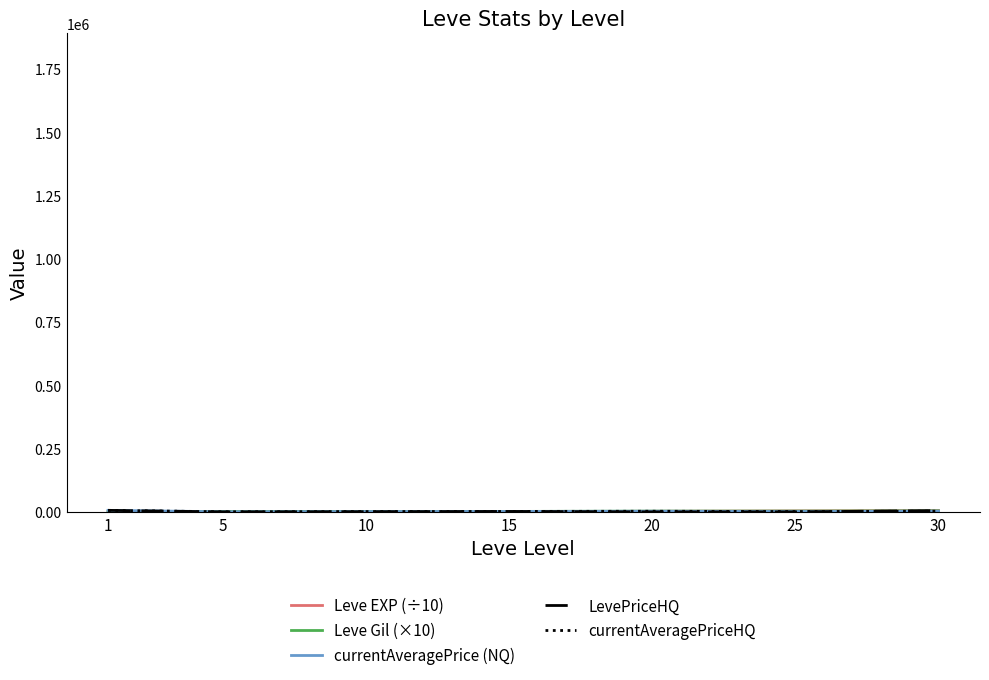

Does the chart have visible grid lines?

No